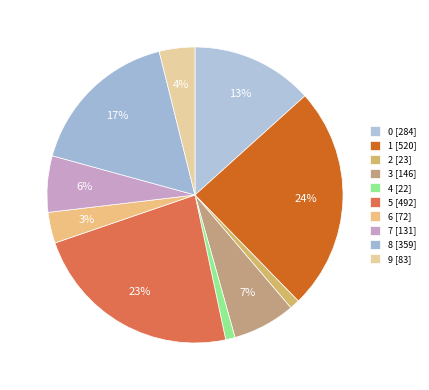

How many segments does this pie chart have?

10